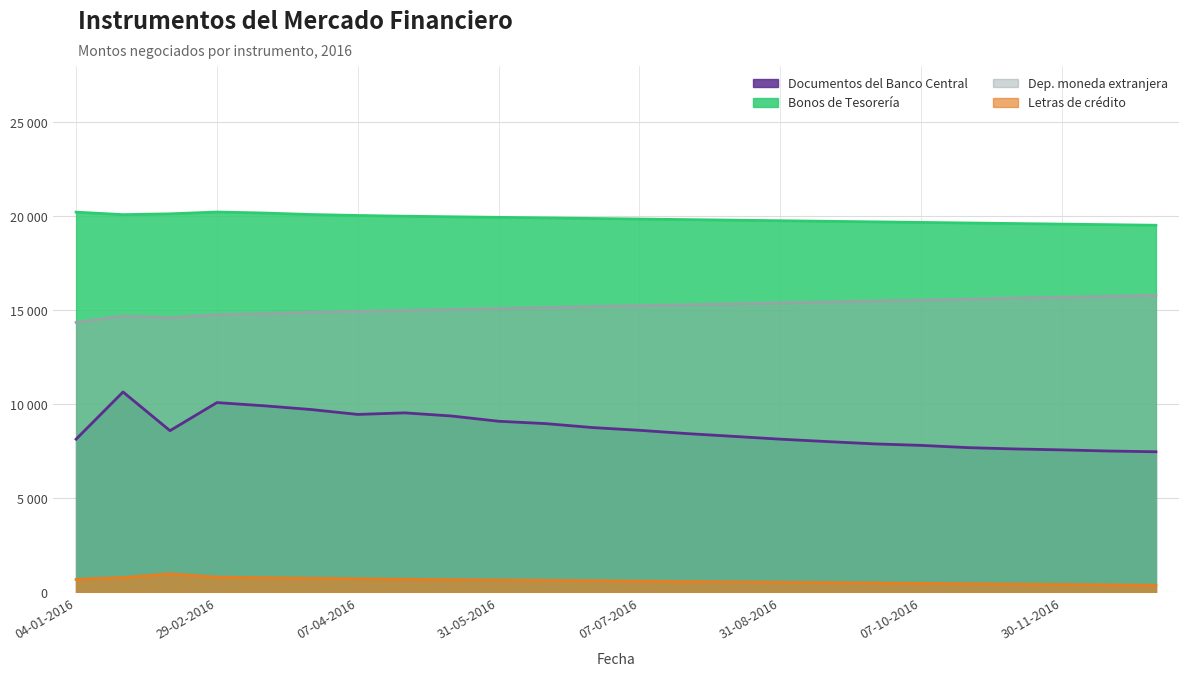

True or false: Bonos de Tesorería and Letras de crédito intersect in this chart.

False